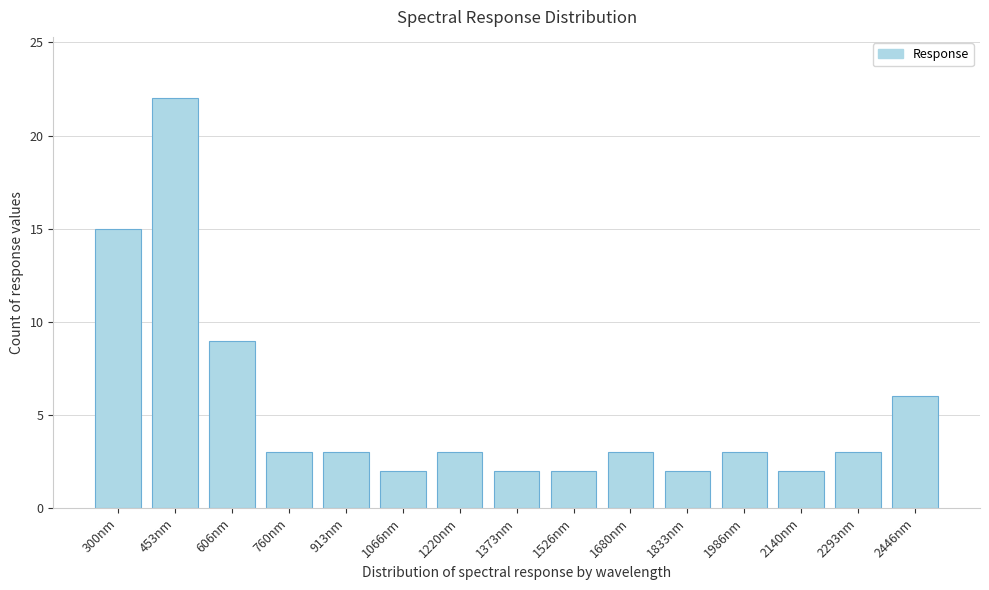

Reading left to right, list all the values displayed in this chart.

300nm=15	453nm=22	606nm=9	760nm=3	913nm=3	1066nm=2	1220nm=3	1373nm=2	1526nm=2	1680nm=3	1833nm=2	1986nm=3	2140nm=2	2293nm=3	2446nm=6